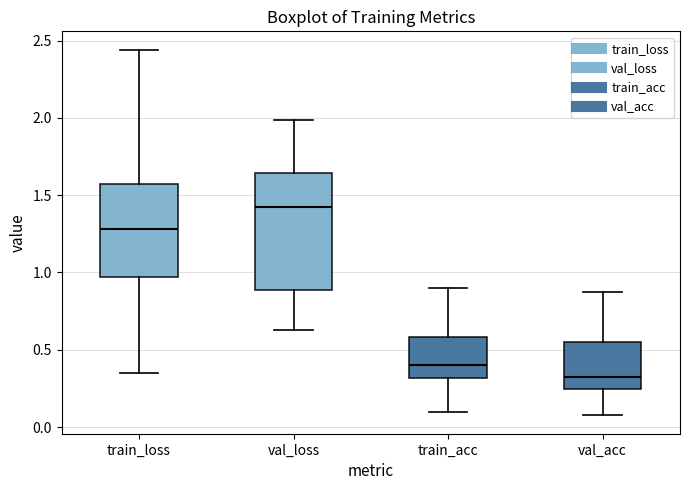

Where does the median line of the box for train_acc sit on the y-axis? The values are not printed on the chart, so give them approximately, as read against the axis.

0.40